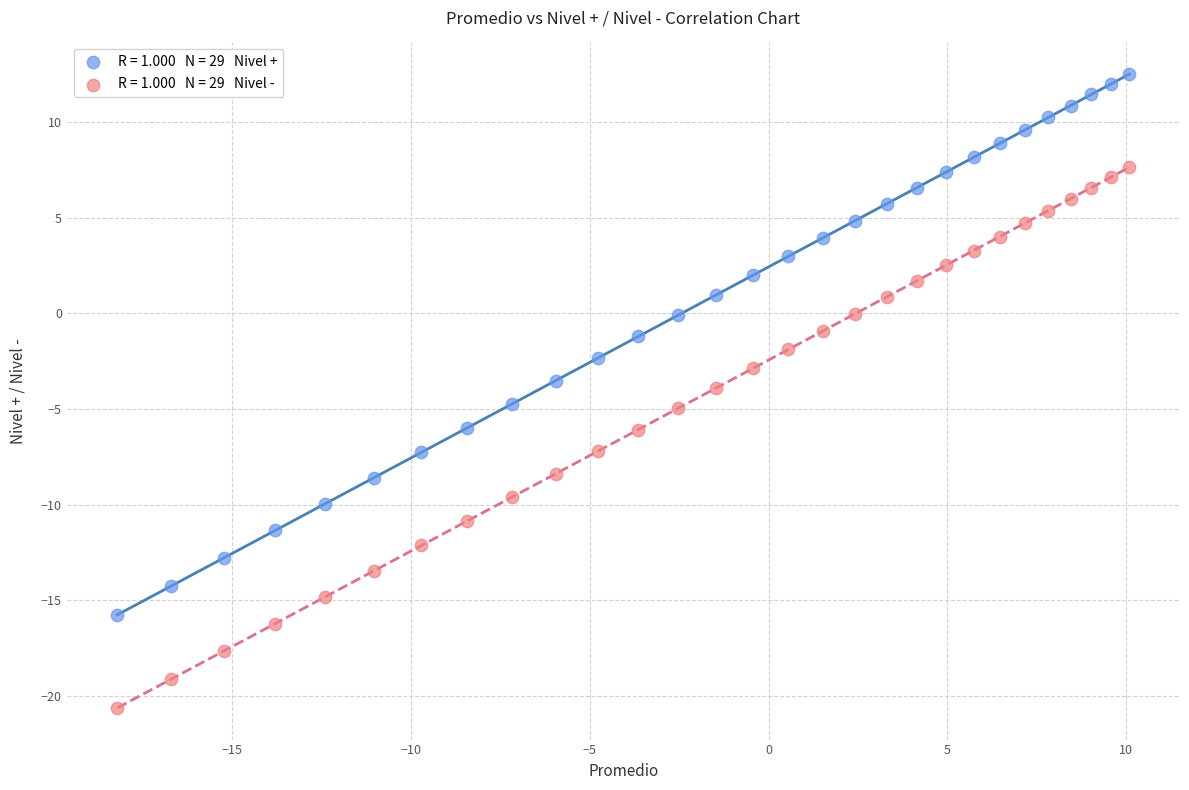

Across all data points, what is the range of X values (max minus min)?

28.3